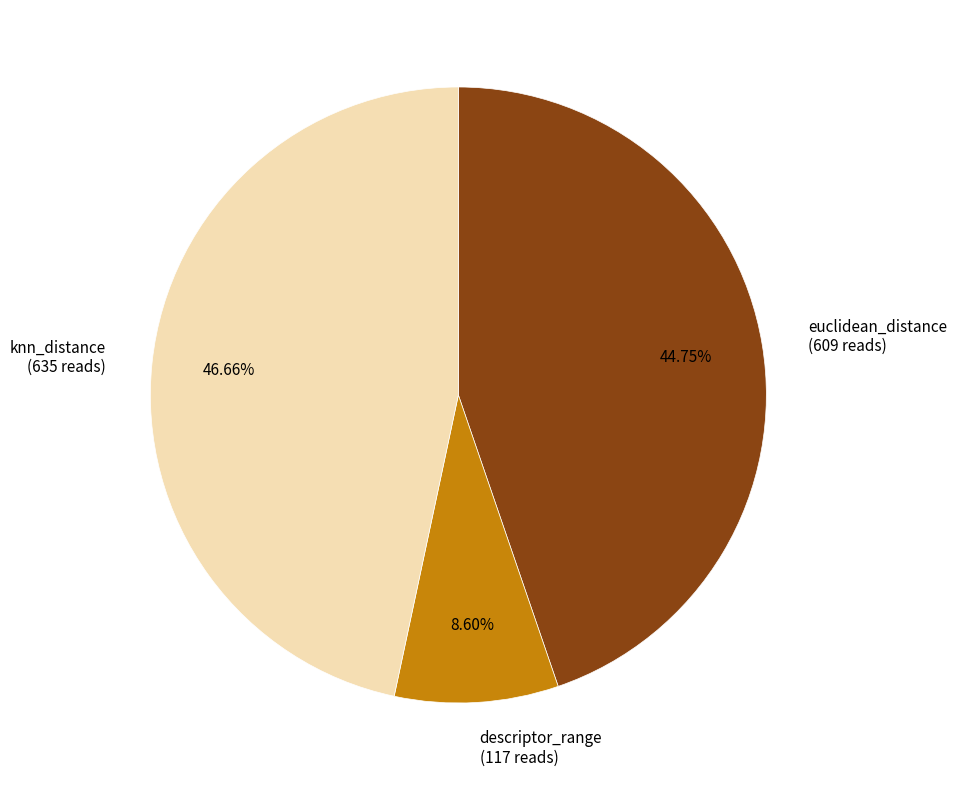

Rank the categories by value from highest to lowest.

knn_distance, euclidean_distance, descriptor_range